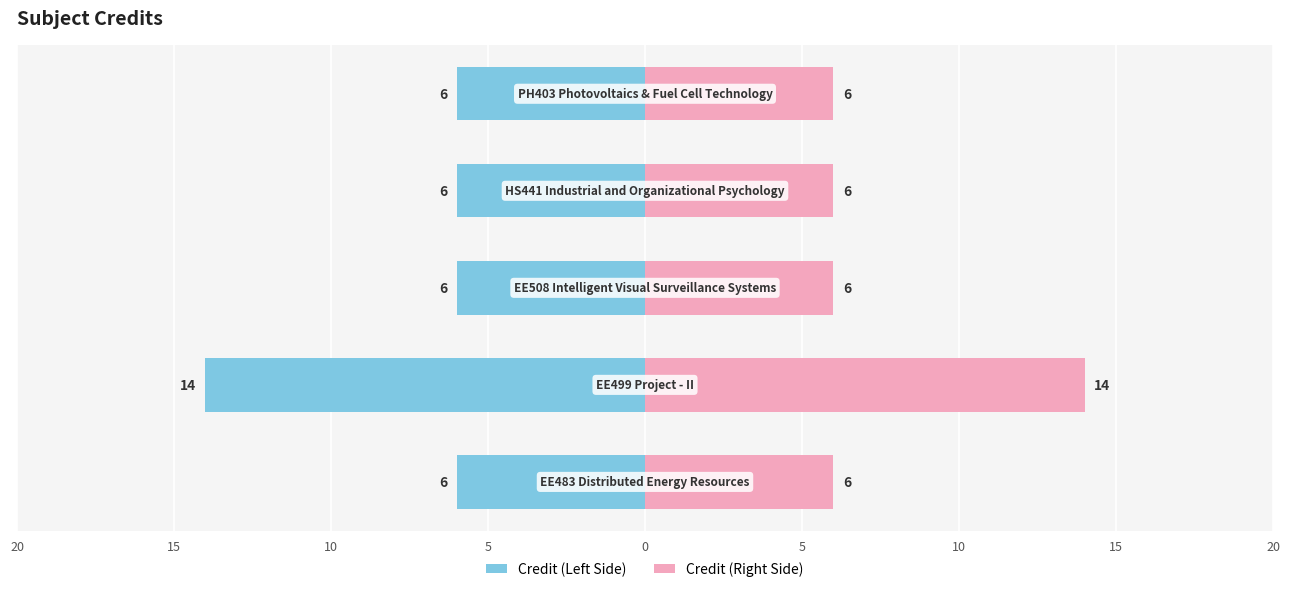

The value of Credit (Left) at 5 is -6. True or false?

True